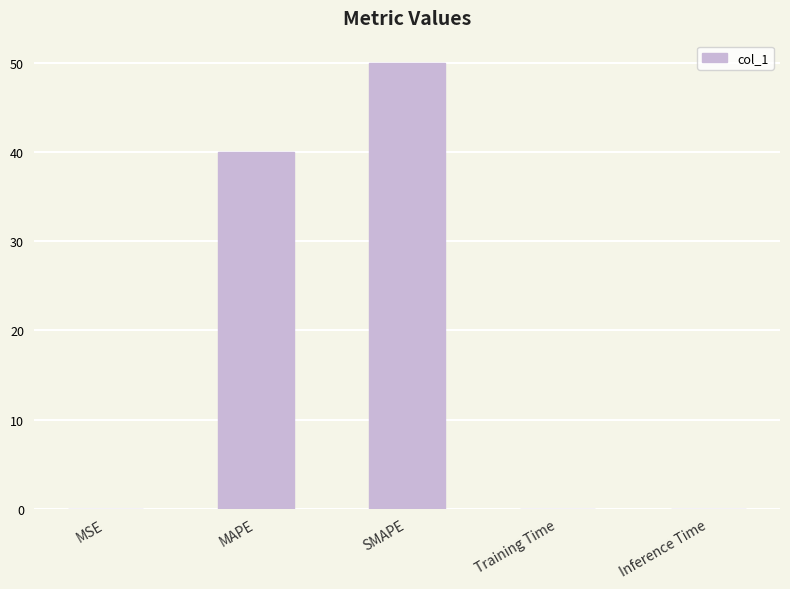

Where is the data nearest to the value 25?

MAPE